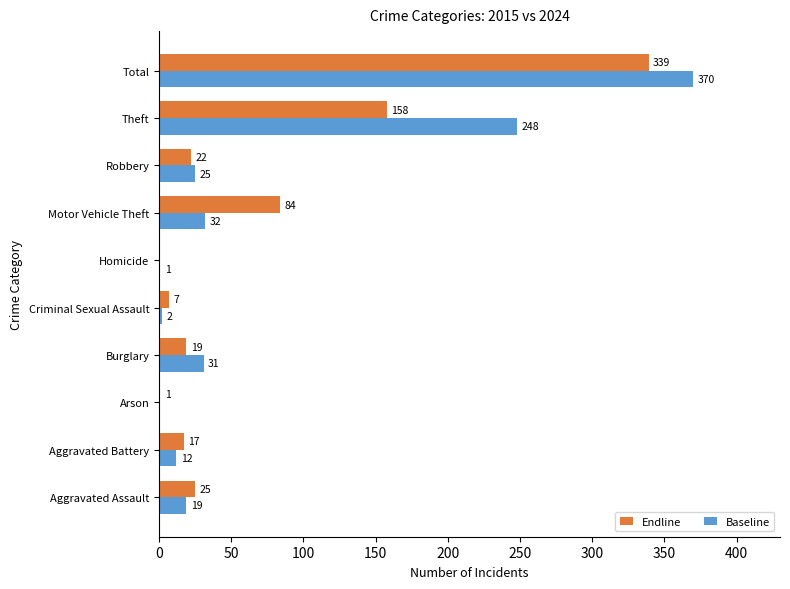

Between Aggravated Battery and Homicide, which series saw the biggest shift?

Endline